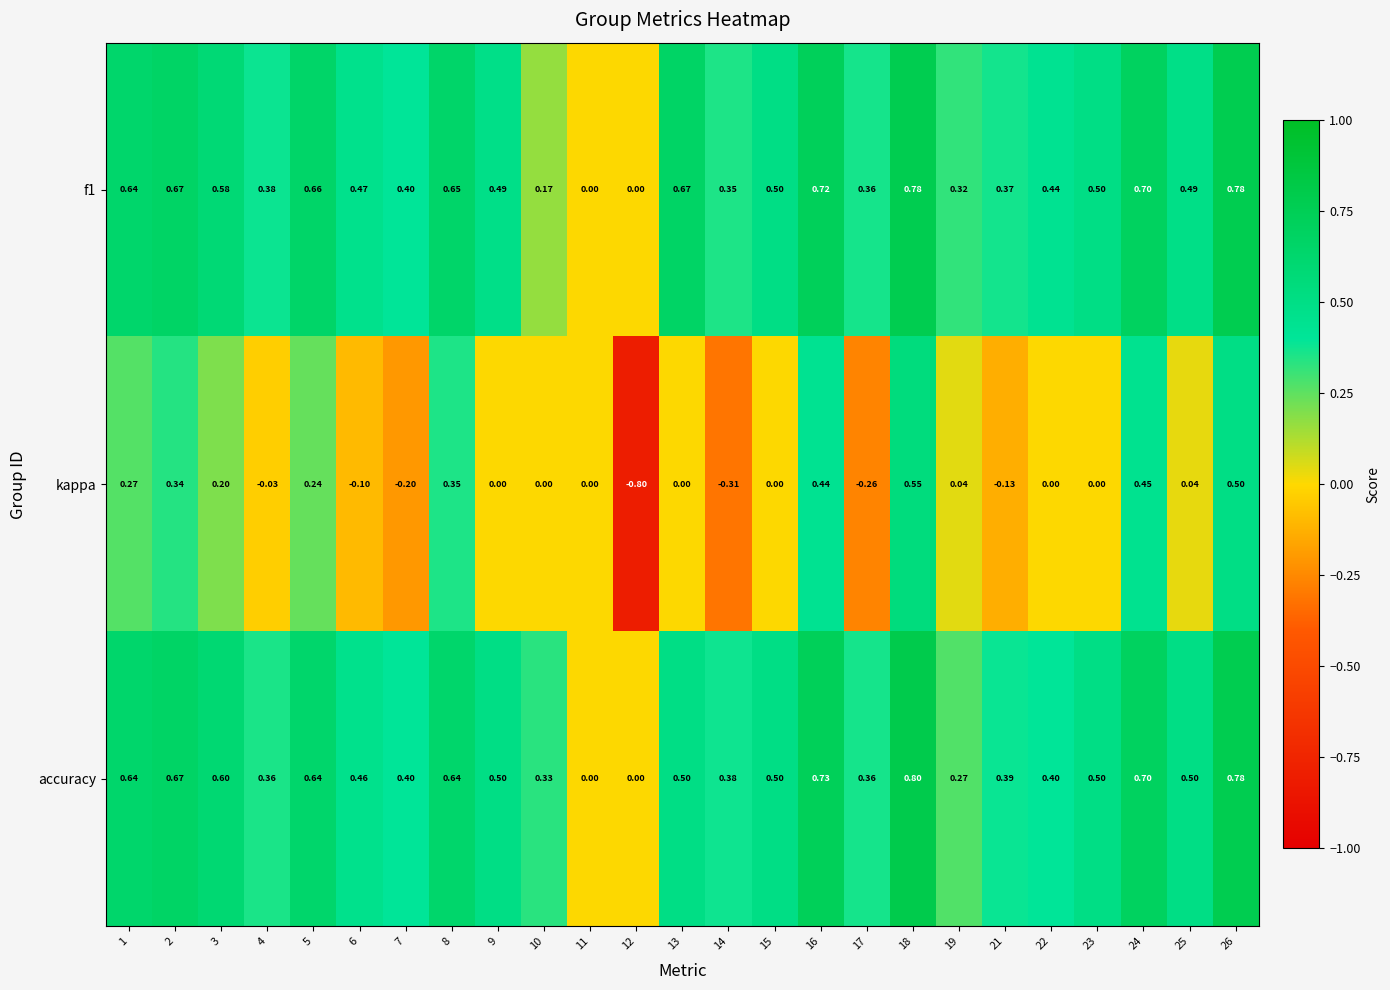

Is the value of f1 at 13 greater than the value of kappa at 4?

Yes